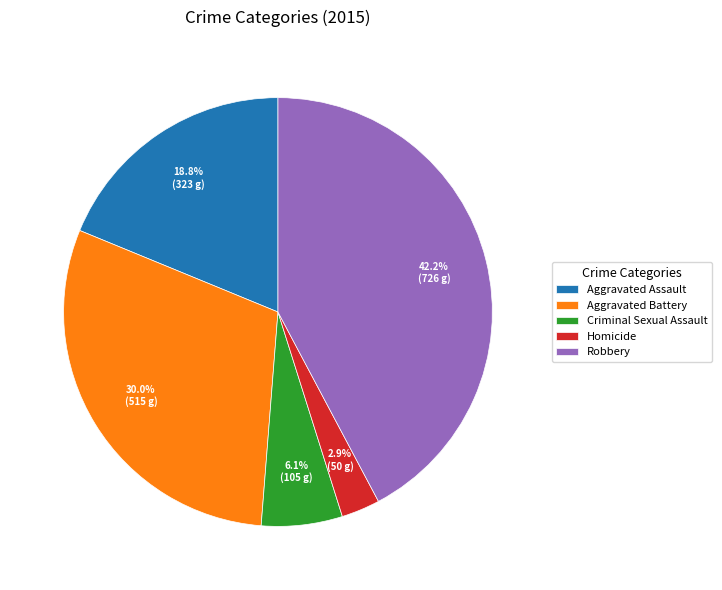

Approximately how many times larger is the value at Aggravated Assault compared to Aggravated Battery?

0.6